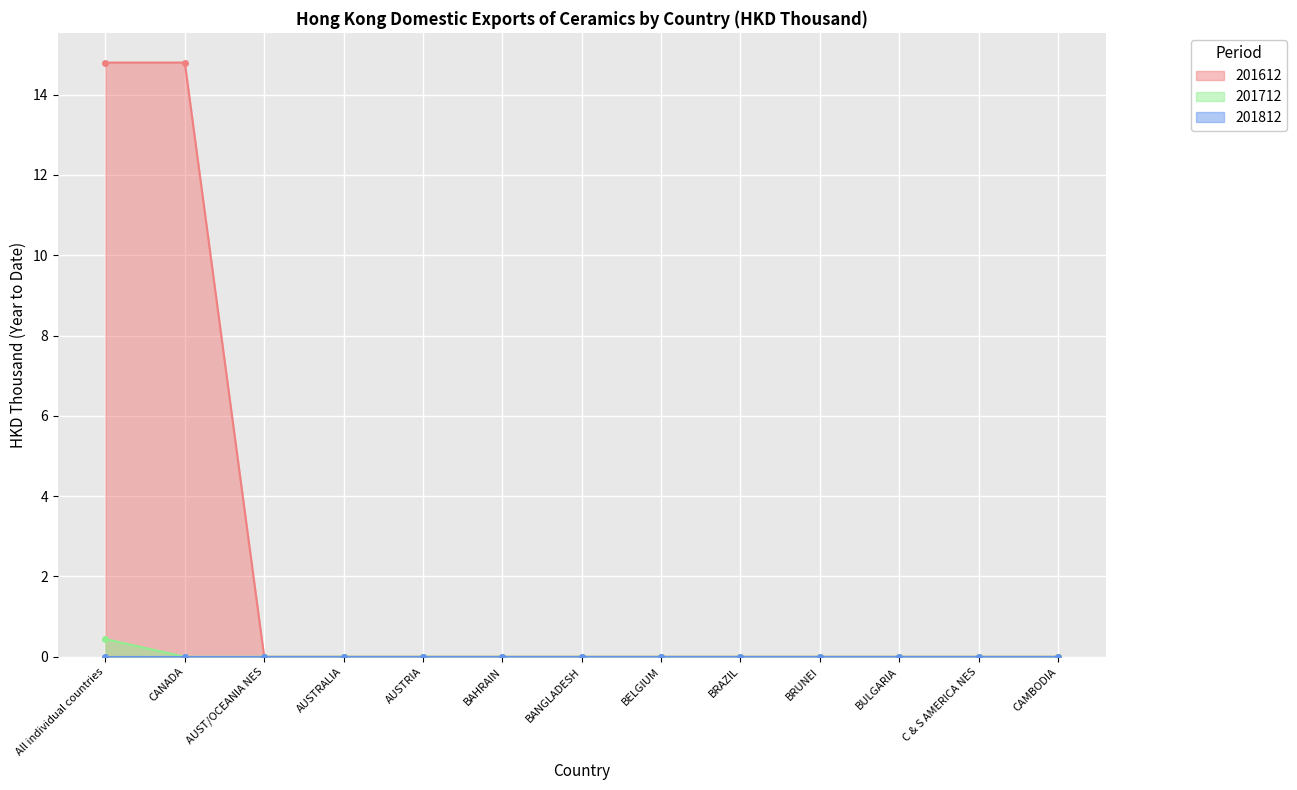

True or false: 201612 and 201712 intersect in this chart.

False